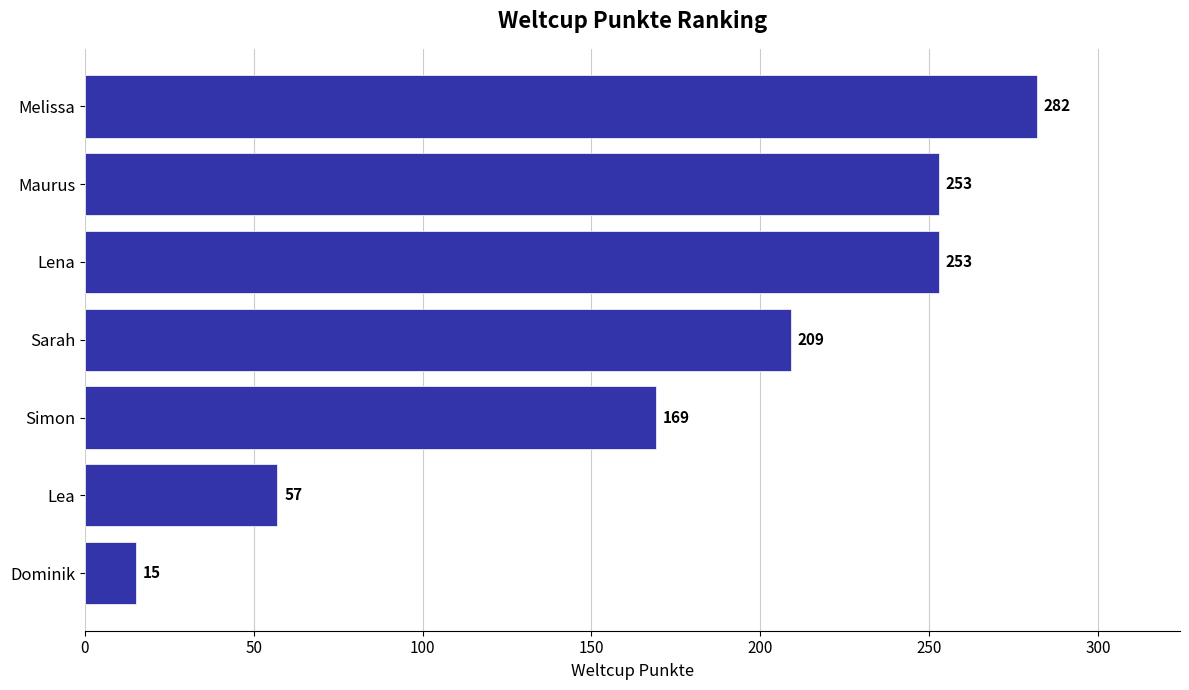

Count the values in the range 57 to 253.

5